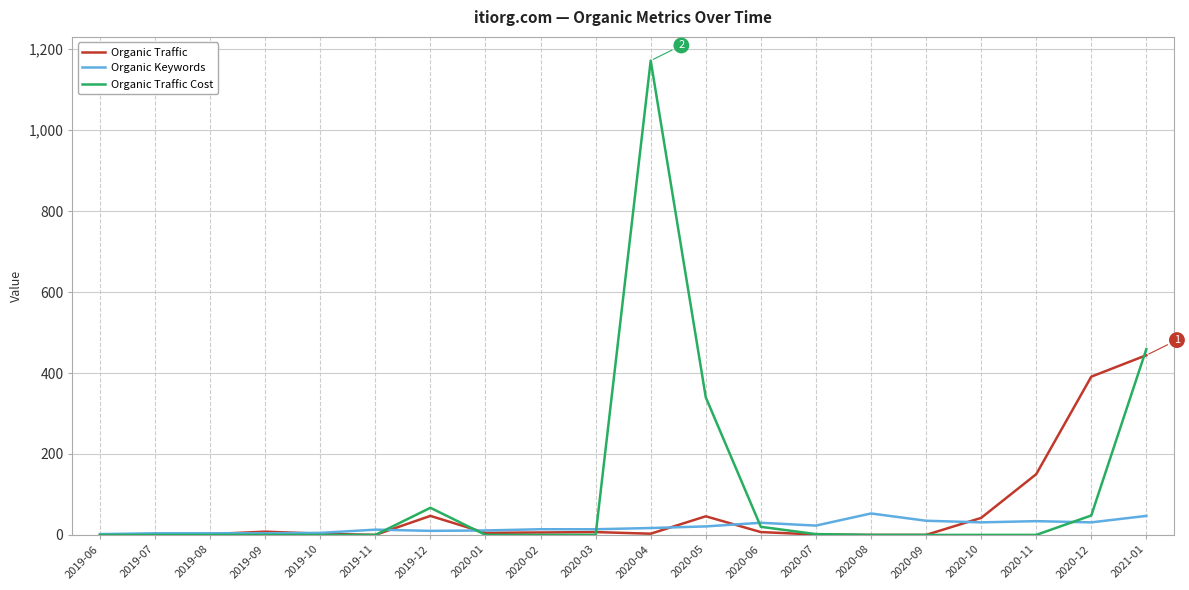

The value of Organic Keywords at 2020-03 is 14. True or false?

True